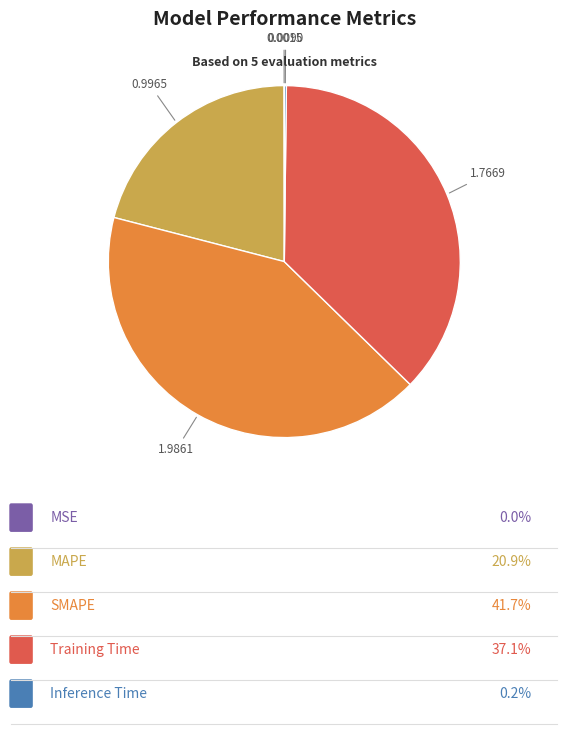

Does any single category account for the majority?

No